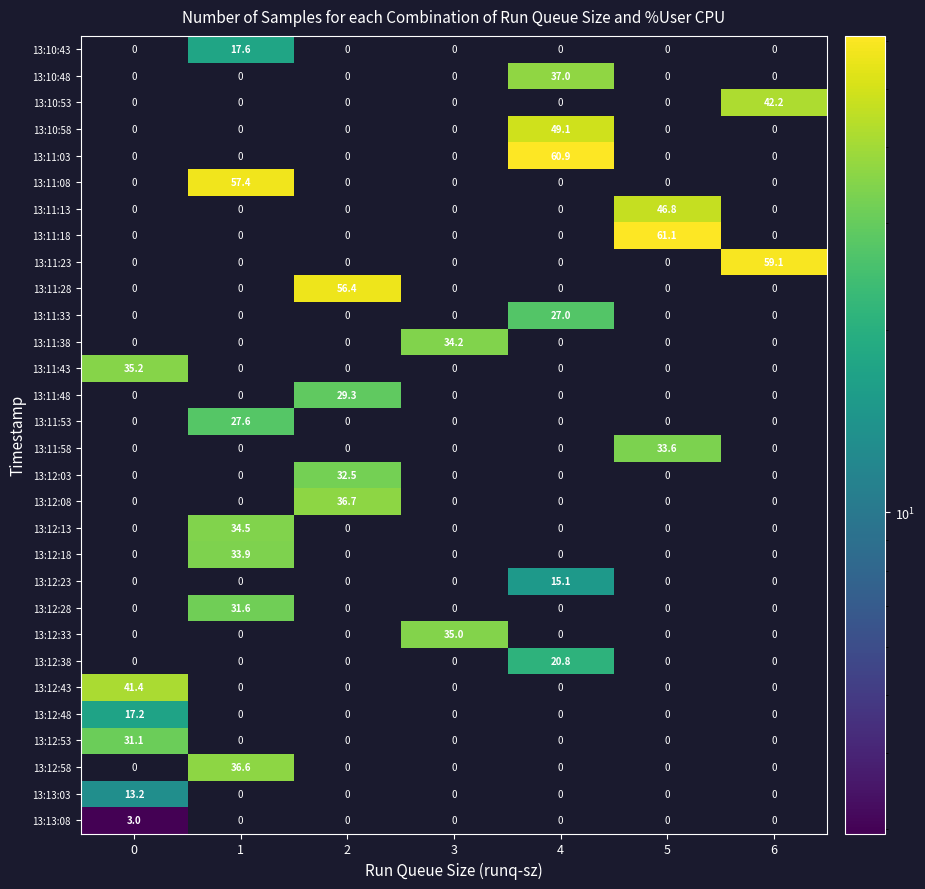

The 13:11:53 series shows 0.0 at 0. True or false?

True